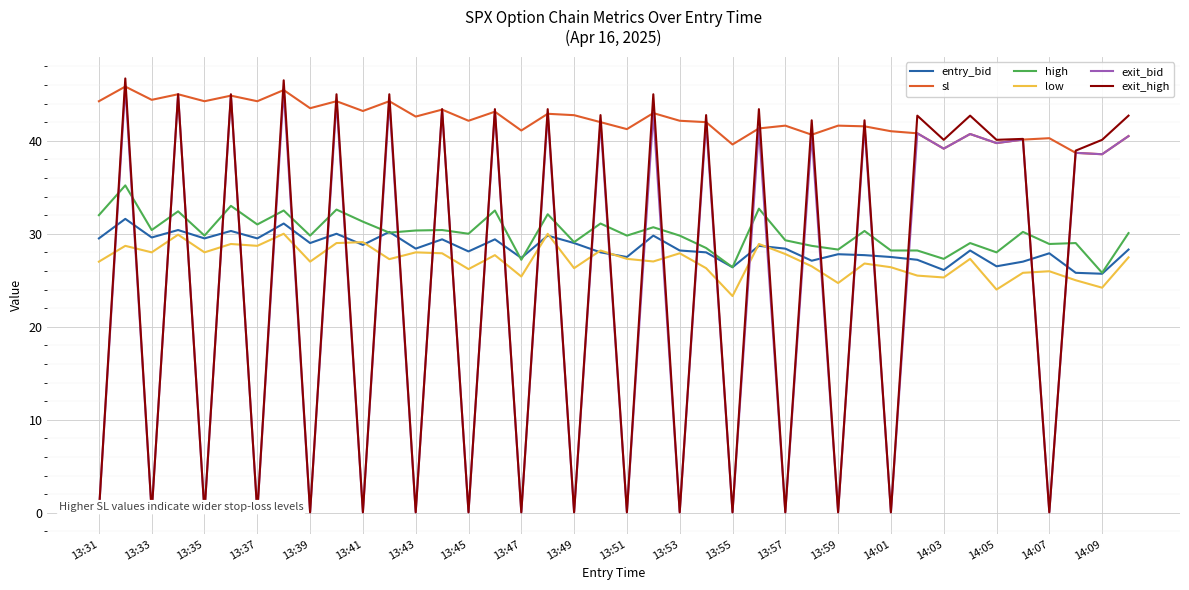

What is the maximum value for exit_bid?

45.8